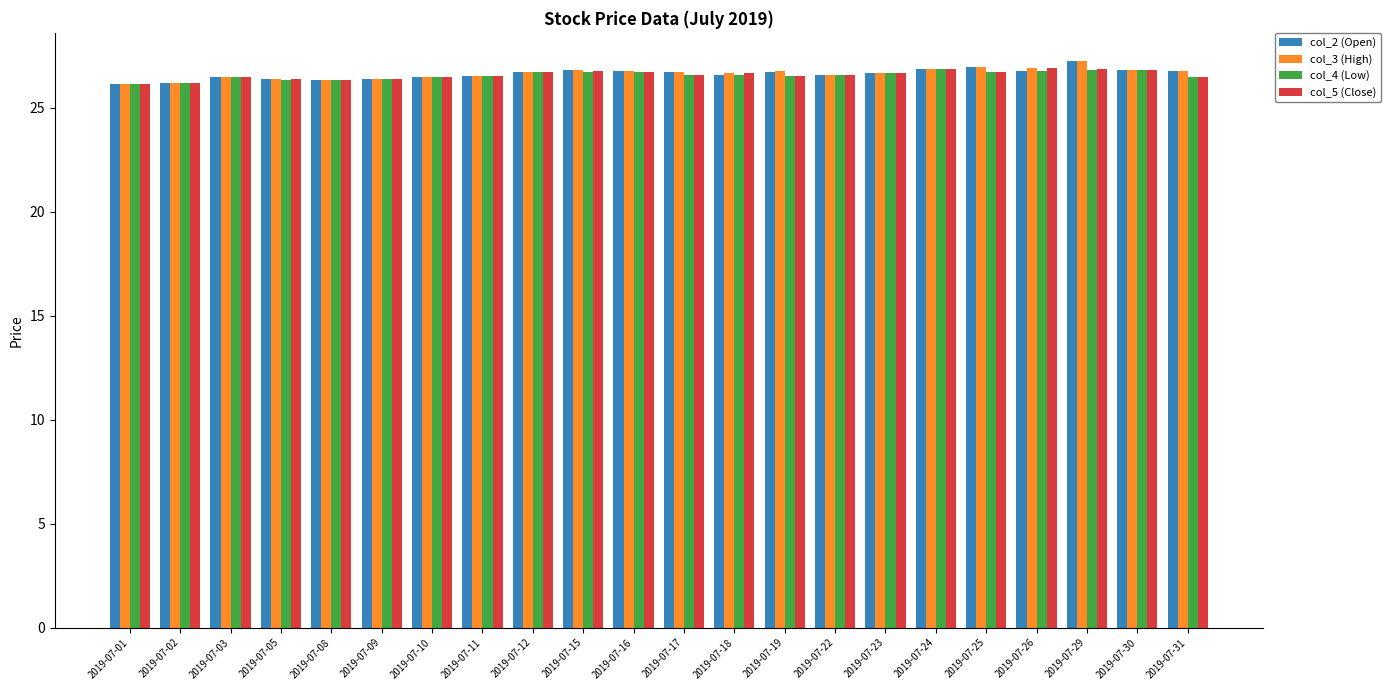

What is the smallest value displayed?

26.1